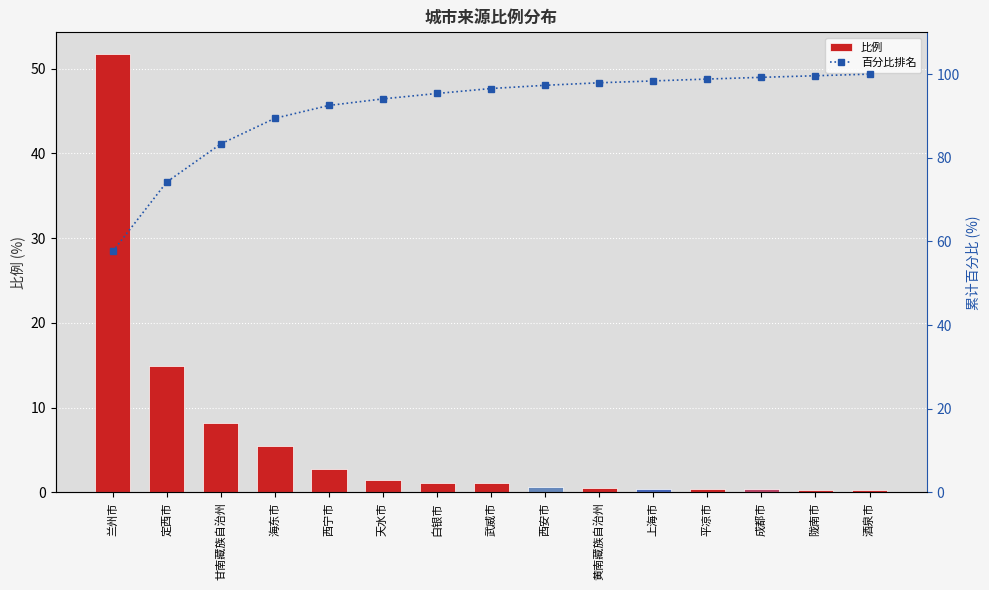

Which series has the widest spread of values?

比例